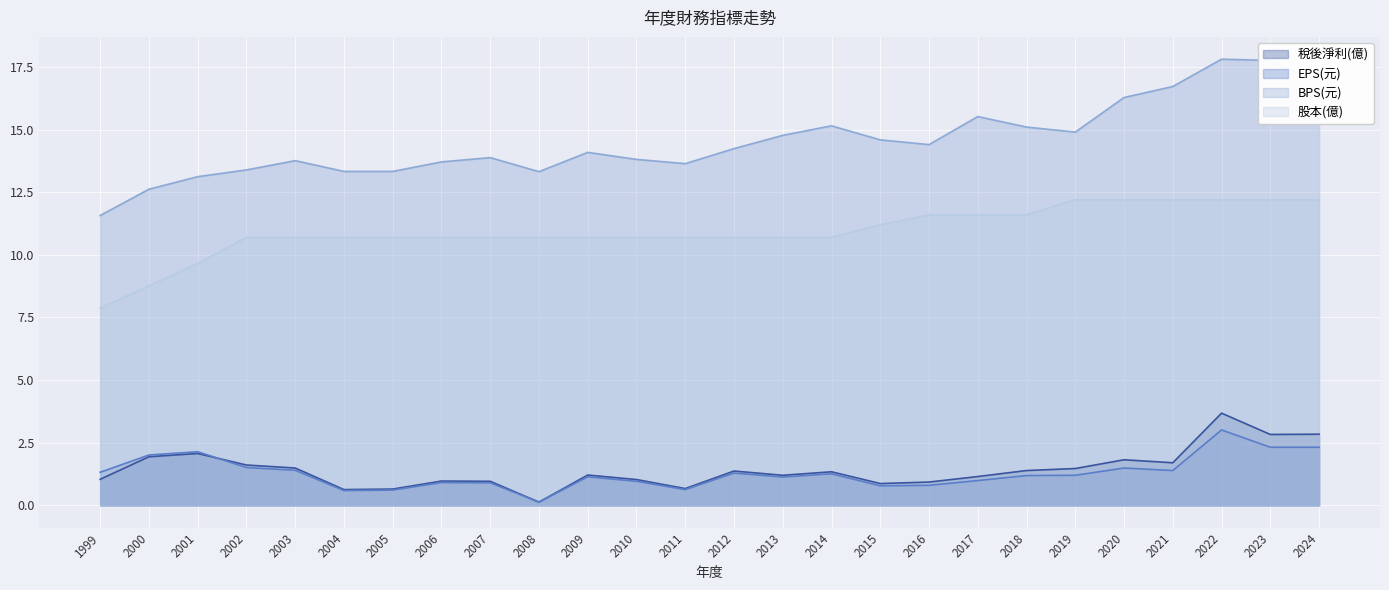

What is the sum of the 稅後淨利(億) values at 2008 and 2010?

1.2